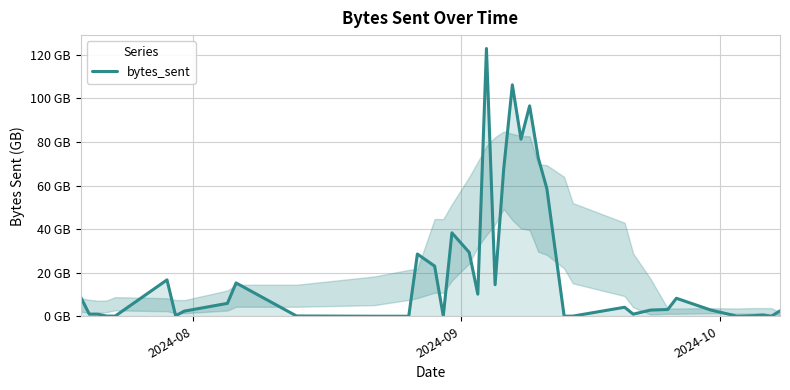

How many interior local valleys (lower than both neighbors) does the data have?

11